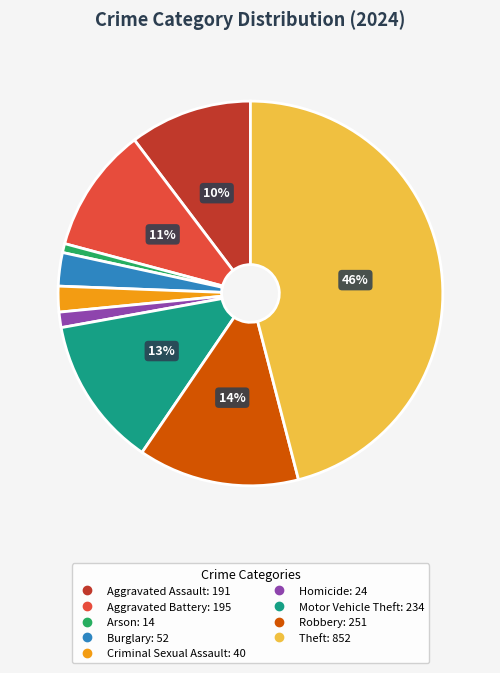

Does Motor Vehicle Theft represent more than half of the total?

No